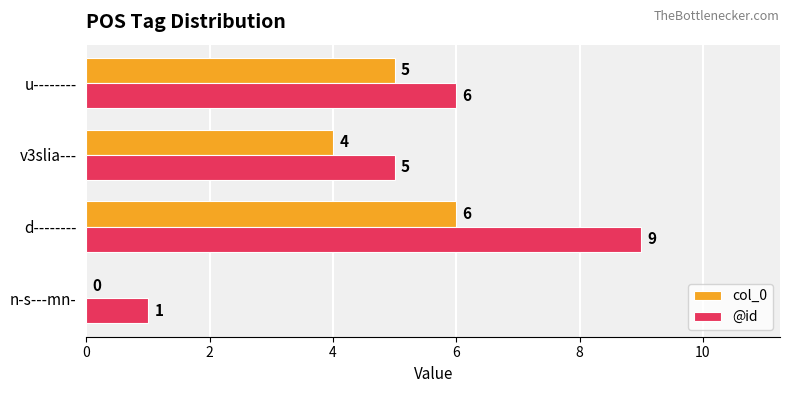

Which series changed the most between d-------- and v3slia---?

@id